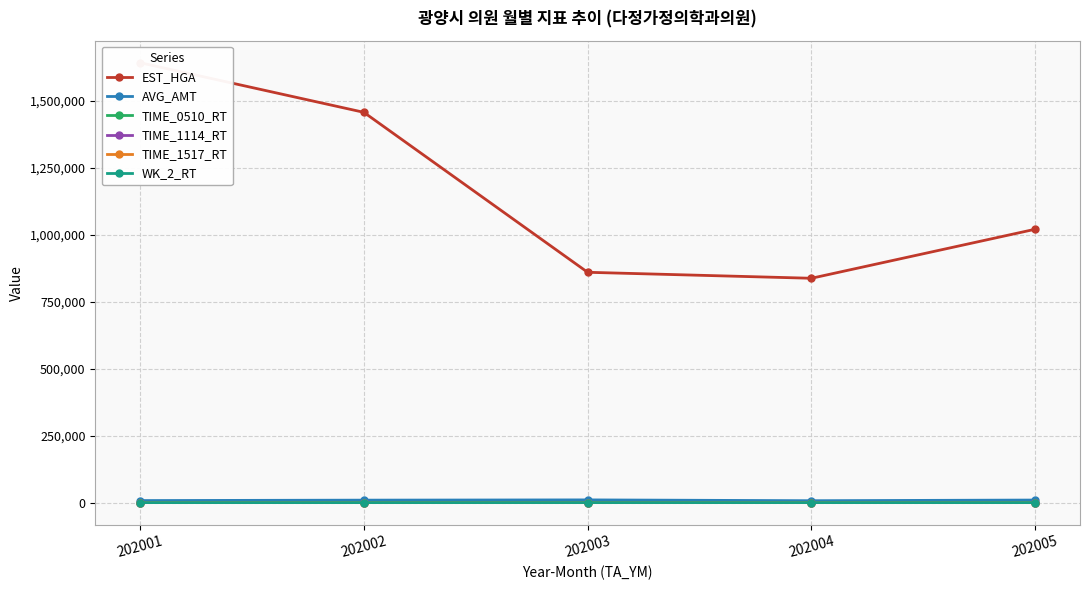

What is the difference between the highest and lowest values at 202003?

860436.0